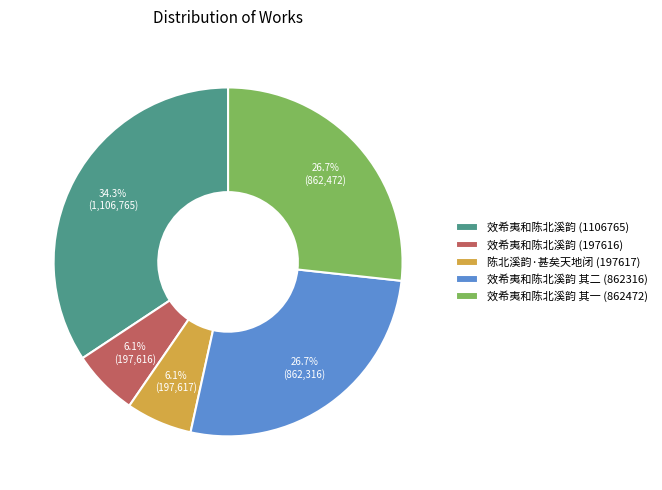

Which slice is the largest?

效希夷和陈北溪韵 (1106765)